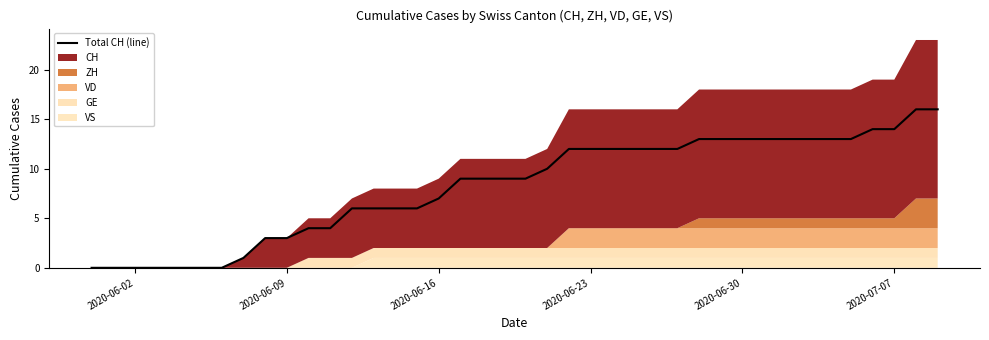

What is the highest value of the Total CH (line) series?

16